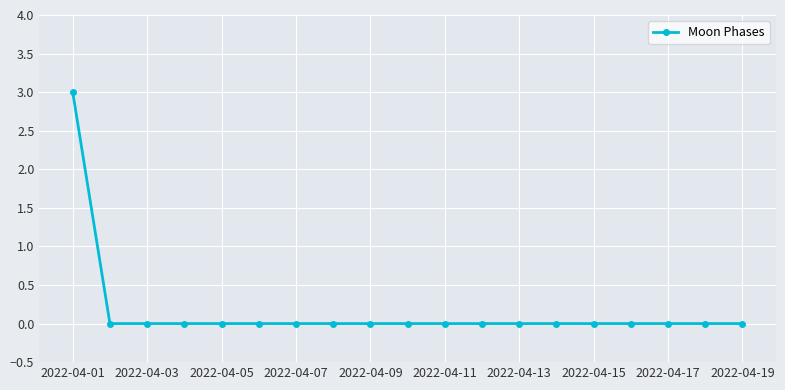

How many distinct data groups are displayed?

1